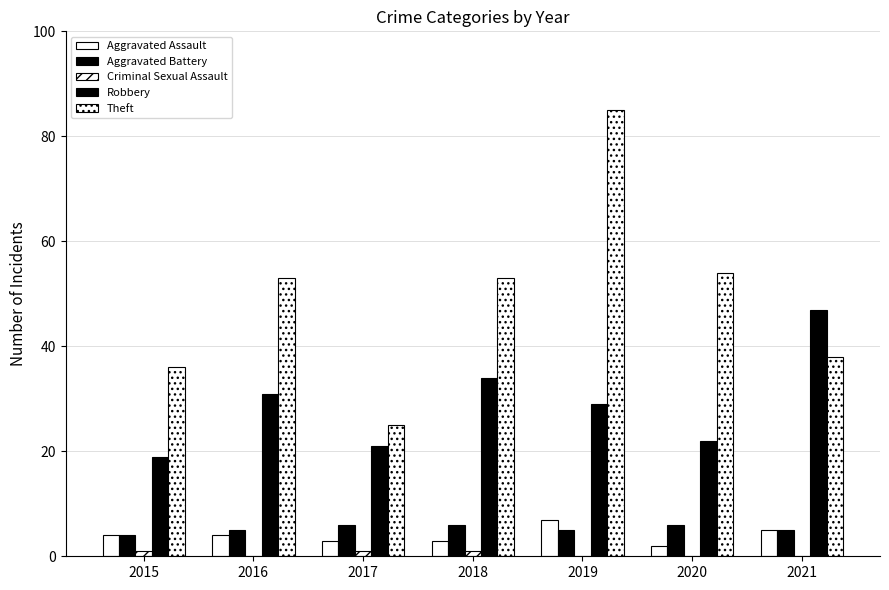

Rank the series at 2019 from lowest to highest value.

Criminal Sexual Assault, Aggravated Battery, Aggravated Assault, Robbery, Theft